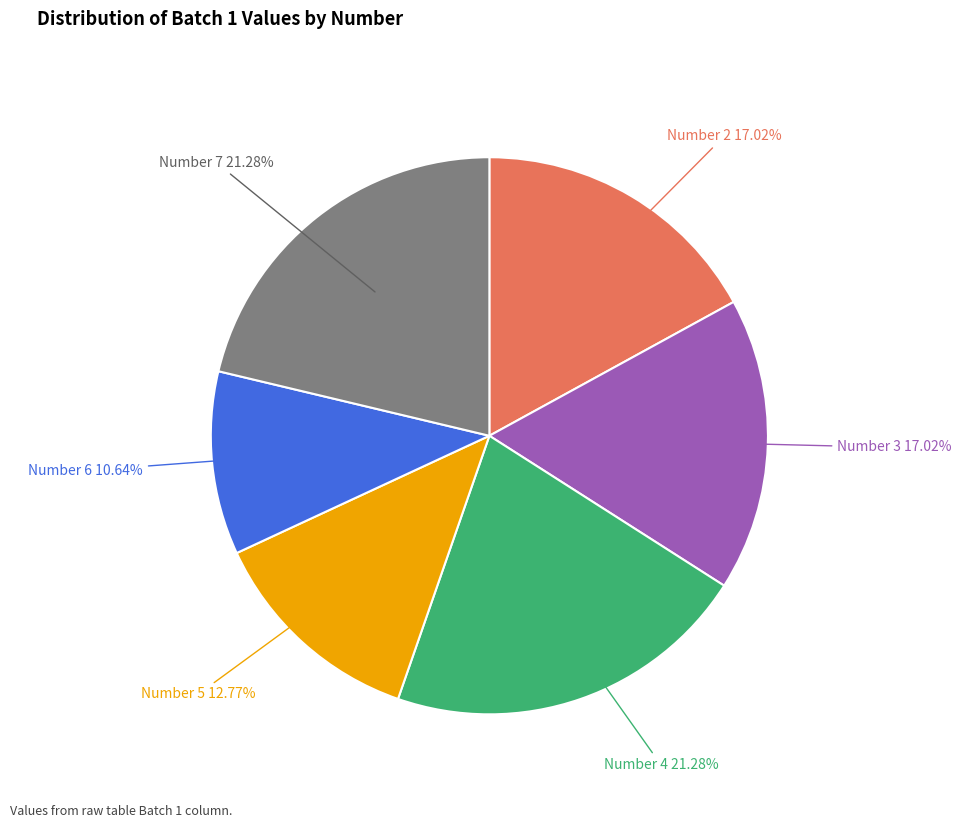

Does Number 6 account for over 50% of the chart?

No